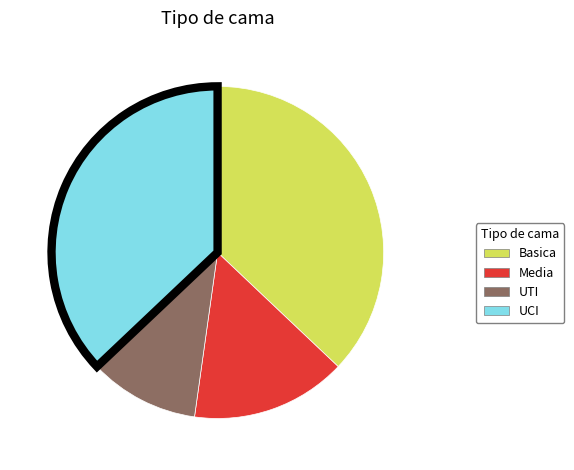

Count the number of slices in the pie.

4